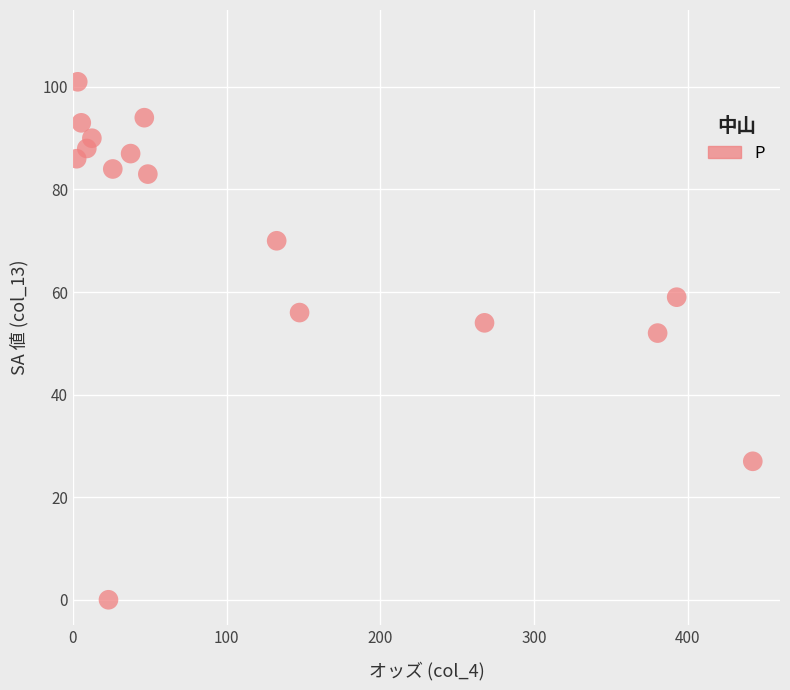

What is the range of Y values (max minus min)?

101